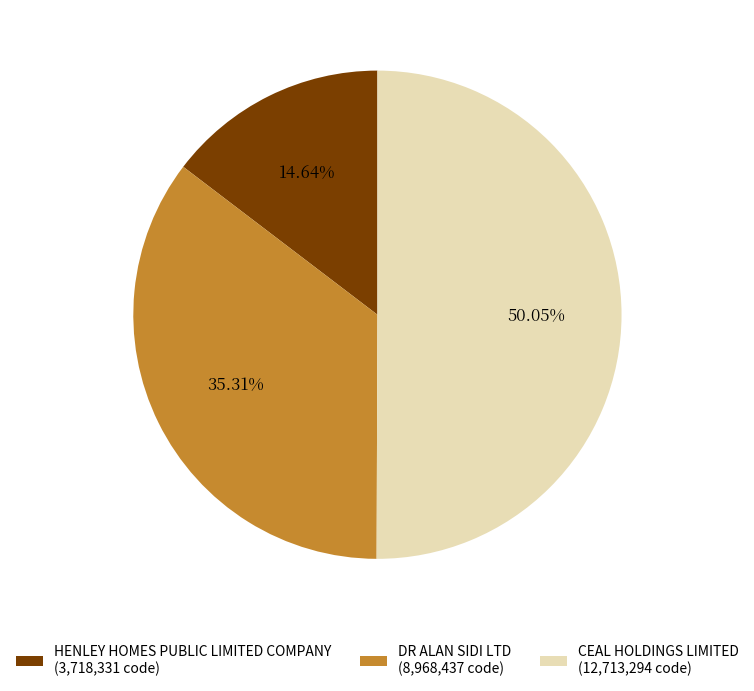

How many slices are in this pie chart?

3